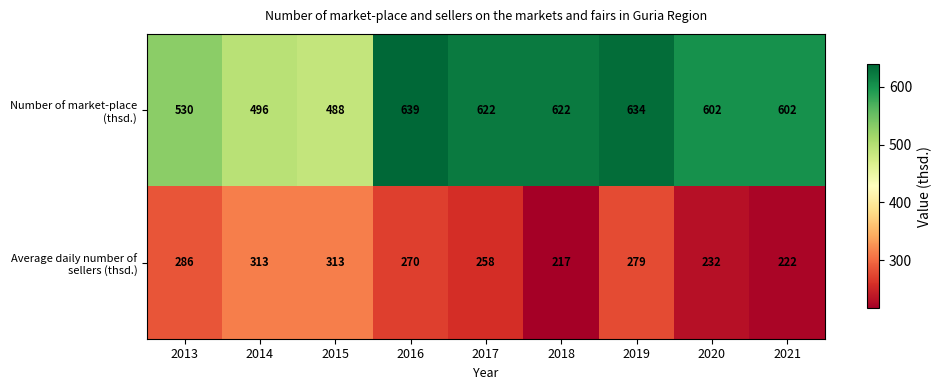

What is the approximate value of Average daily number of sellers (thsd.) at 2016, to the nearest 10?

270